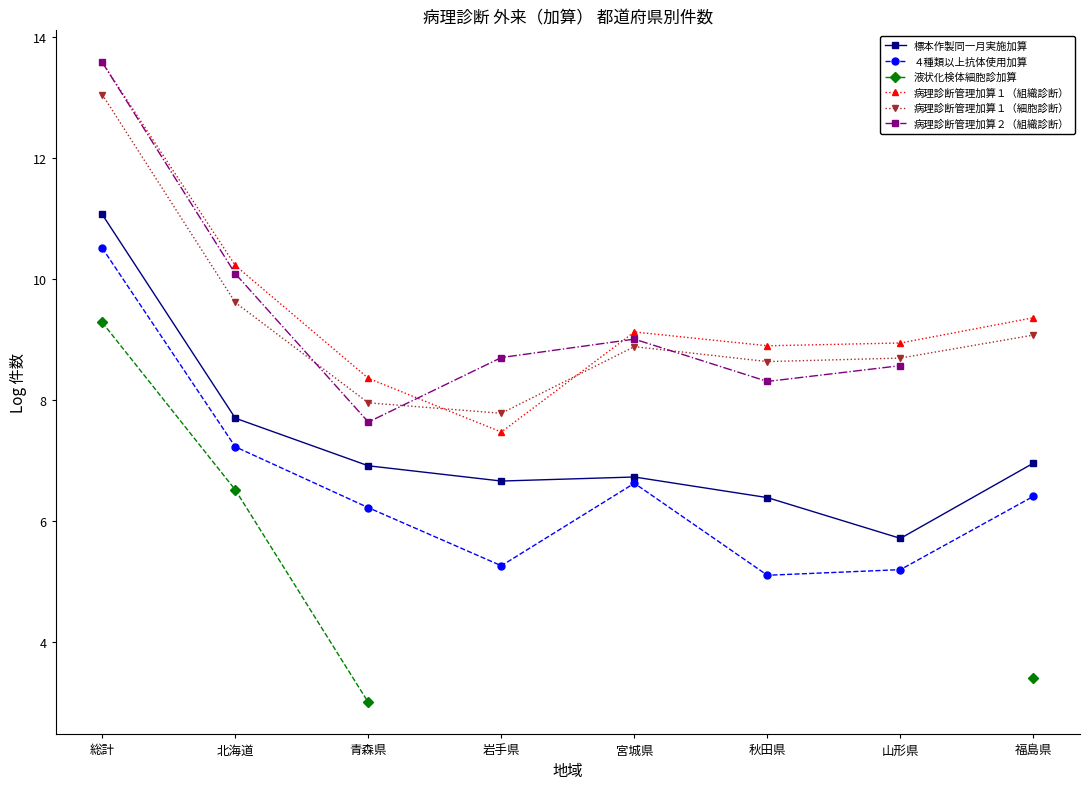

Does the chart display data point markers on the line(s)?

Yes